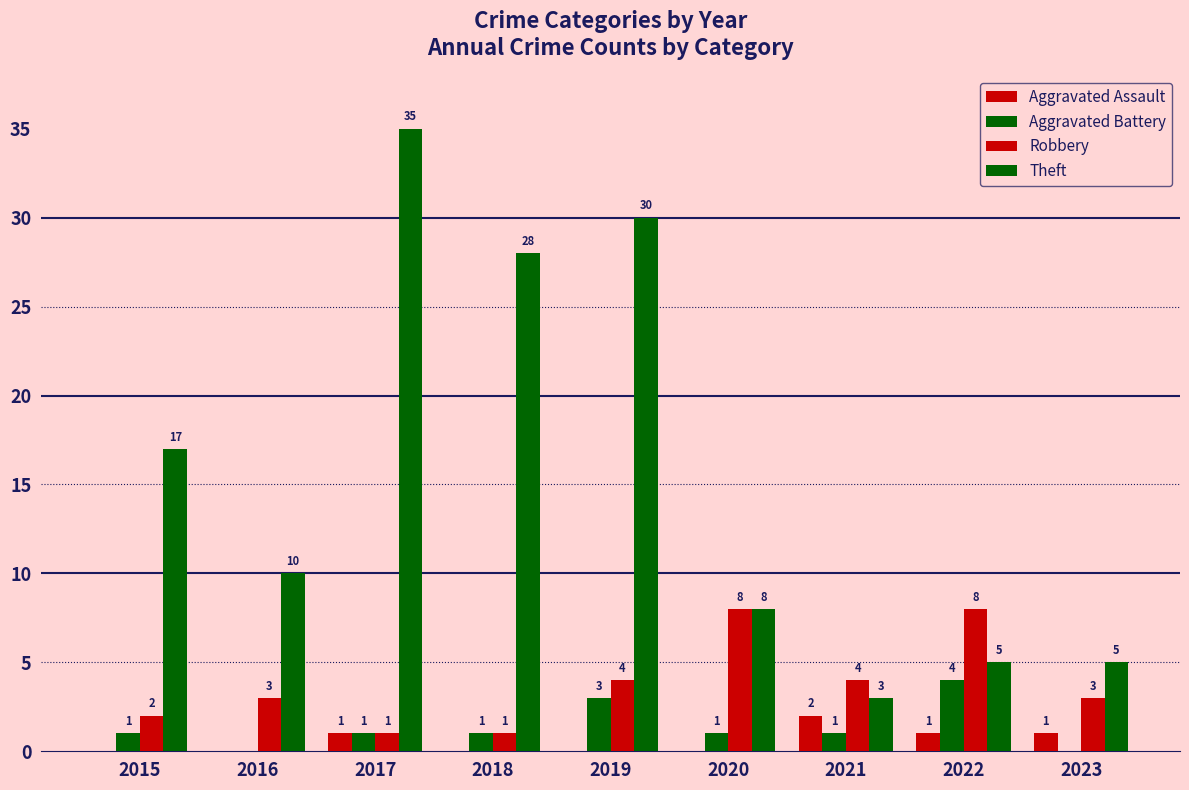

How many groups of bars are there?

9